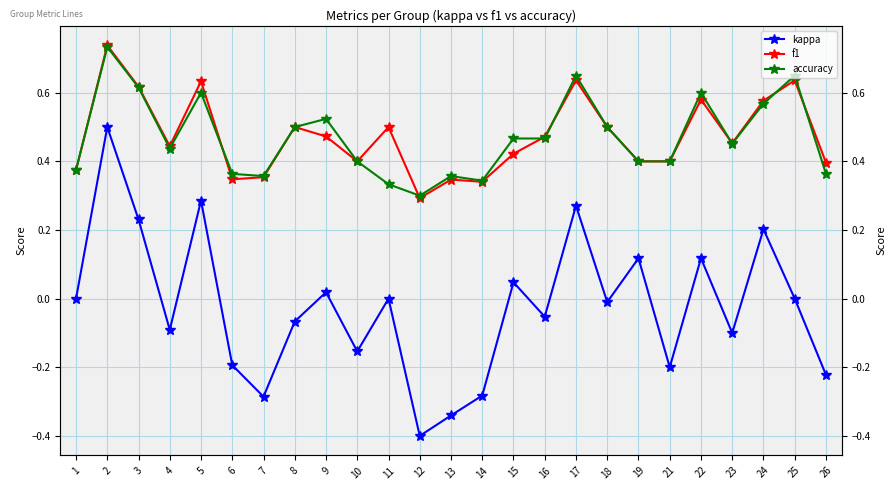

What is the approximate value of accuracy at 24?

0.6